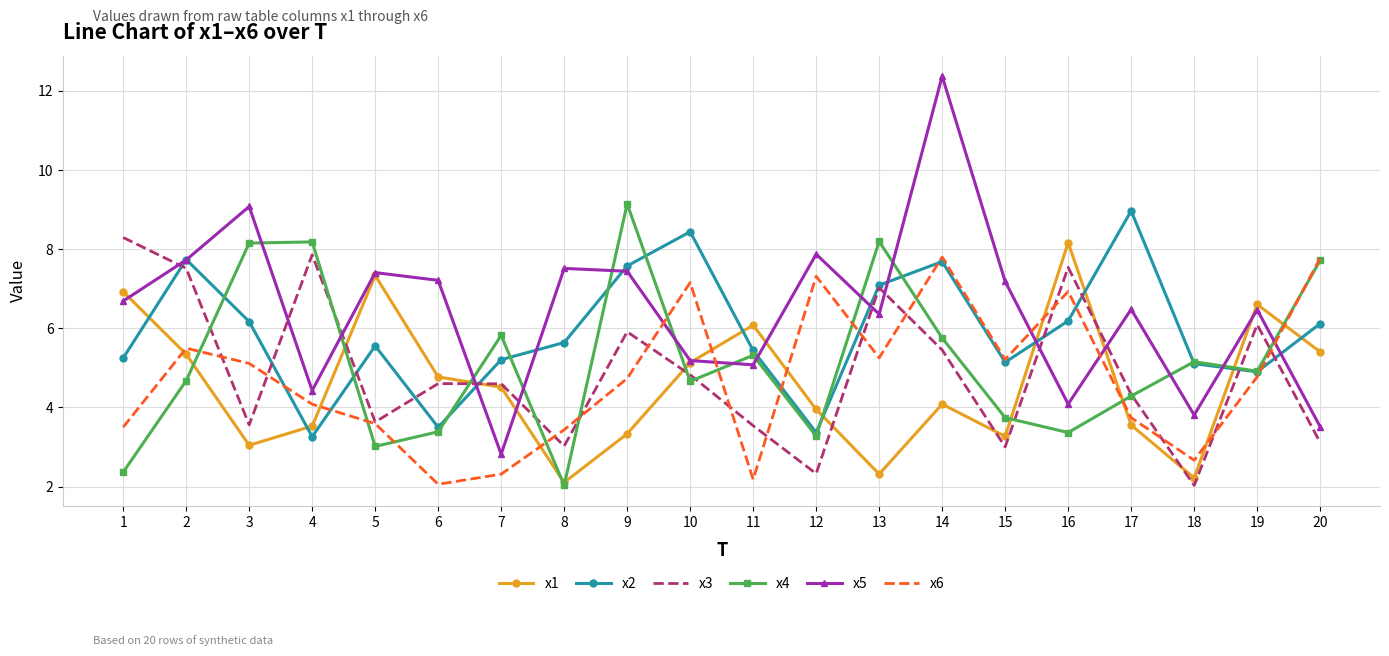

Is the value of x2 at 16 greater than the value of x1 at 15?

Yes